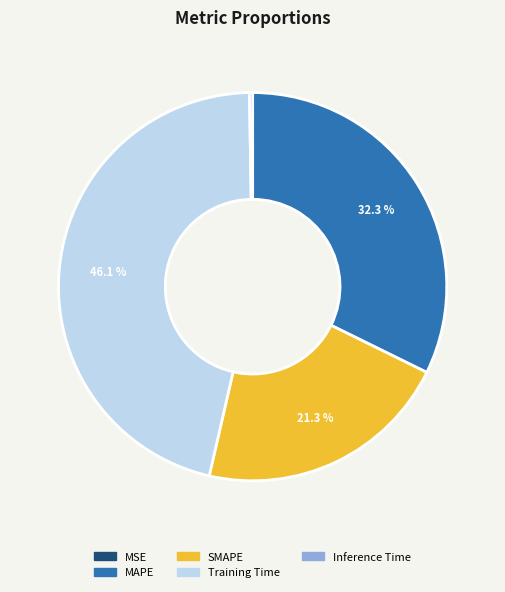

To the nearest percent, what portion does MAPE represent?

32%